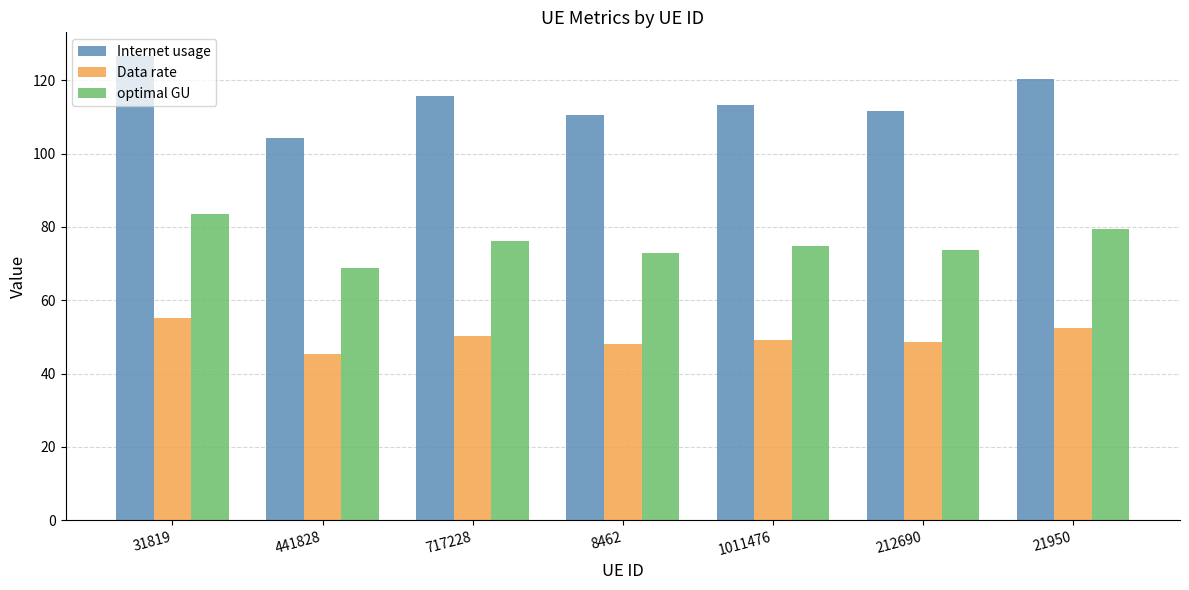

Which series has the widest spread of values?

Internet usage